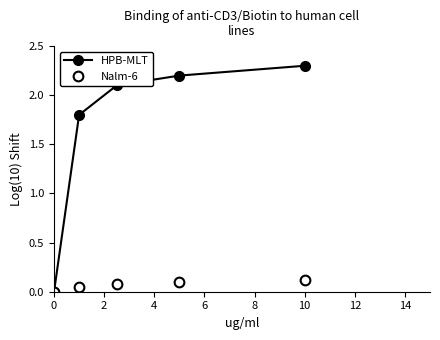

List the series in order of their overall mean, highest first.

HPB-MLT, Nalm-6